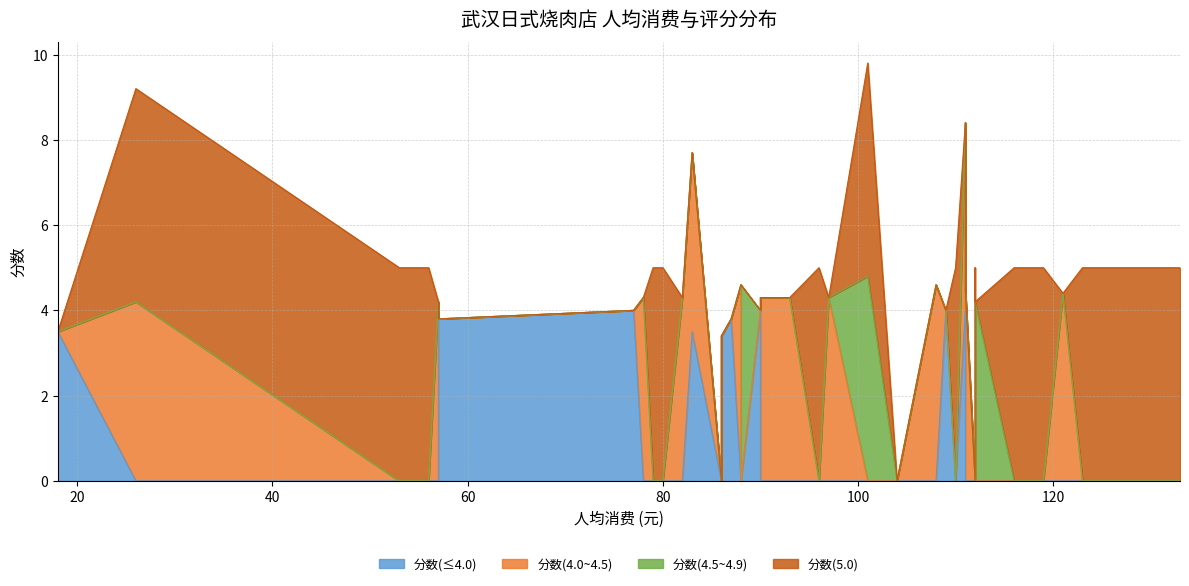

After their last crossing, which series has the higher values: 分数(4.0~4.5) or 分数(4.5~4.9)?

分数(4.0~4.5)